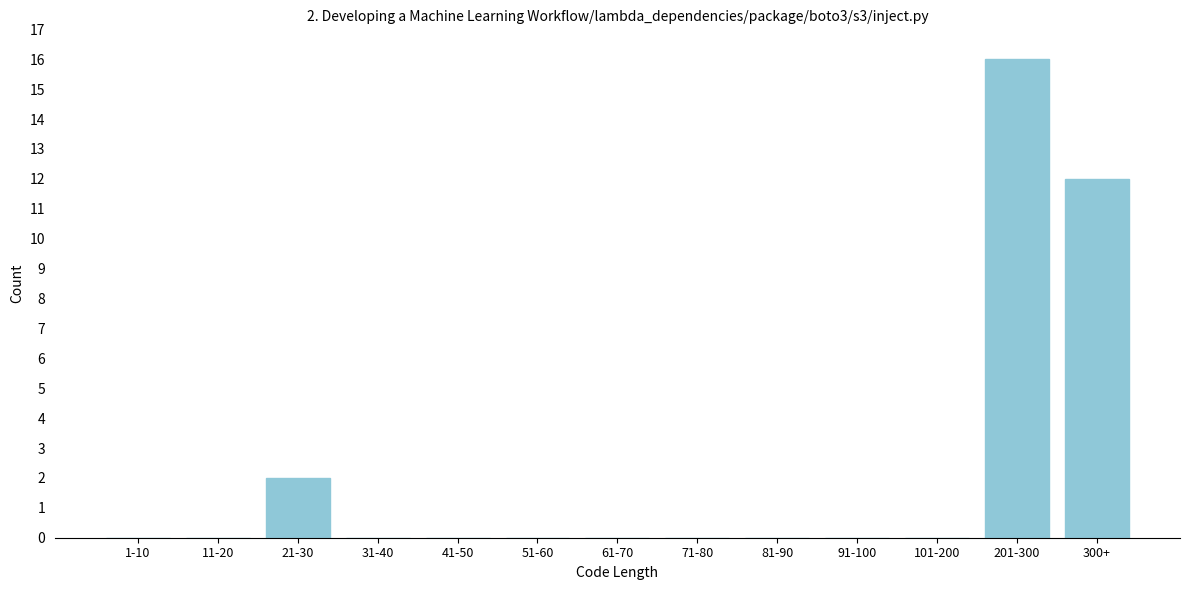

Reading left to right, extract all data points from this chart.

1-10=0	11-20=0	21-30=2	31-40=0	41-50=0	51-60=0	61-70=0	71-80=0	81-90=0	91-100=0	101-200=0	201-300=16	300+=12